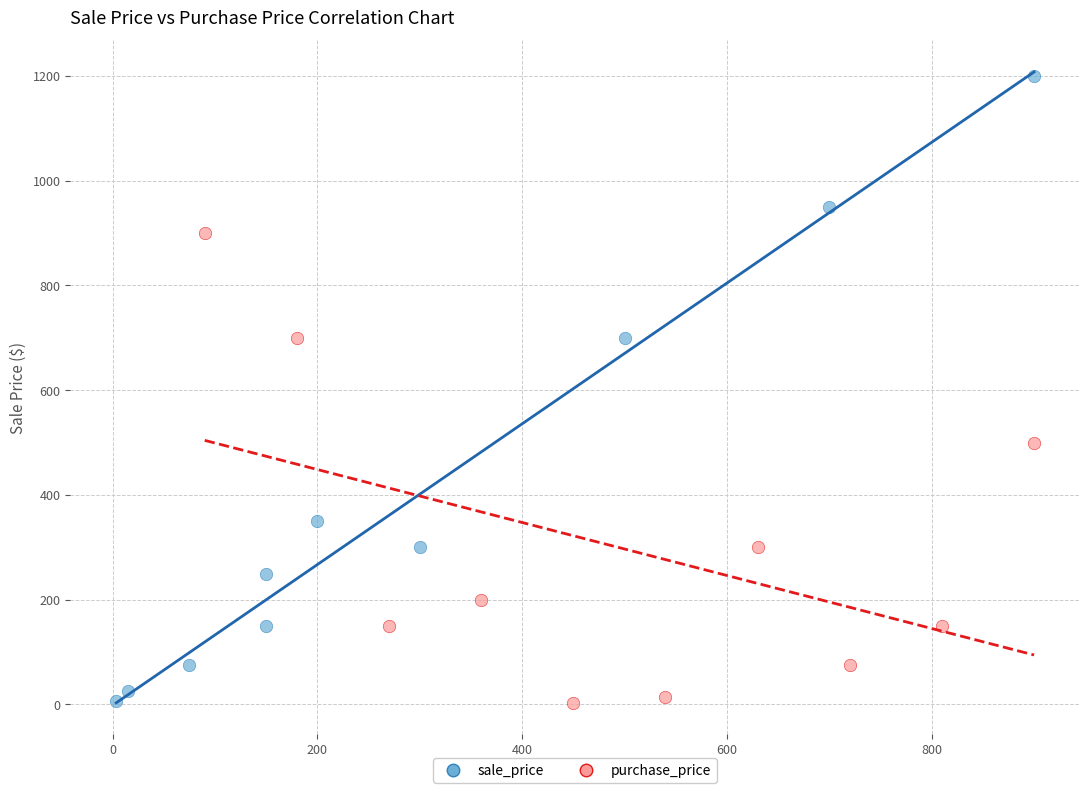

Which series has the widest spread of Y values?

sale_price